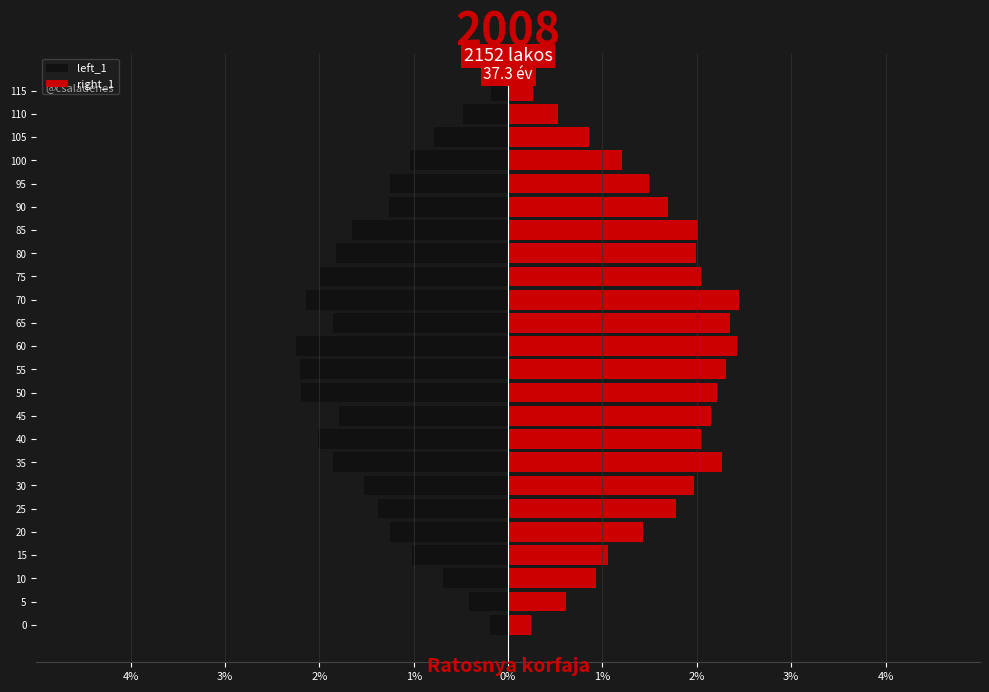

Rank the series by their maximum value, from highest to lowest.

right_1, left_1